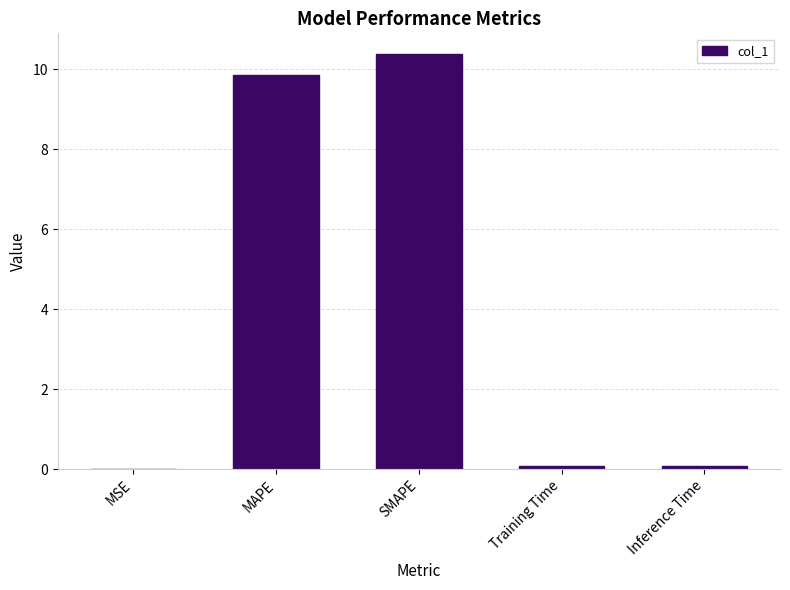

What is the change in value from SMAPE to Inference Time?

-10.3